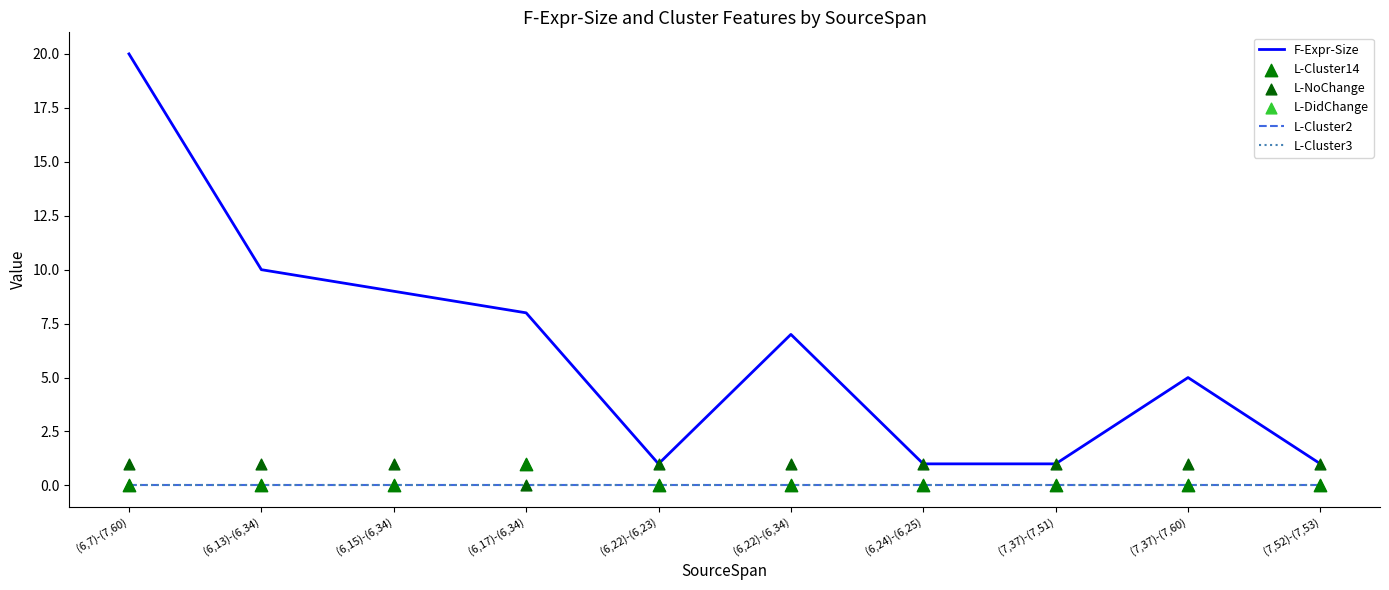

Which series has the widest spread of Y values?

F-Expr-Size